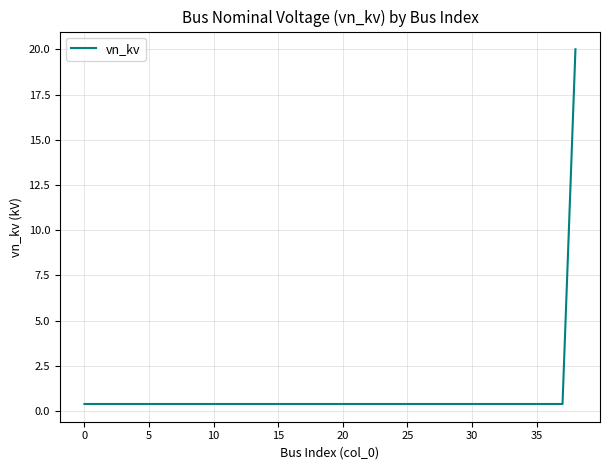

Reading right to left, what are all the values shown in this chart?

20.0	0.4	0.4	0.4	0.4	0.4	0.4	0.4	0.4	0.4	0.4	0.4	0.4	0.4	0.4	0.4	0.4	0.4	0.4	0.4	0.4	0.4	0.4	0.4	0.4	0.4	0.4	0.4	0.4	0.4	0.4	0.4	0.4	0.4	0.4	0.4	0.4	0.4	0.4